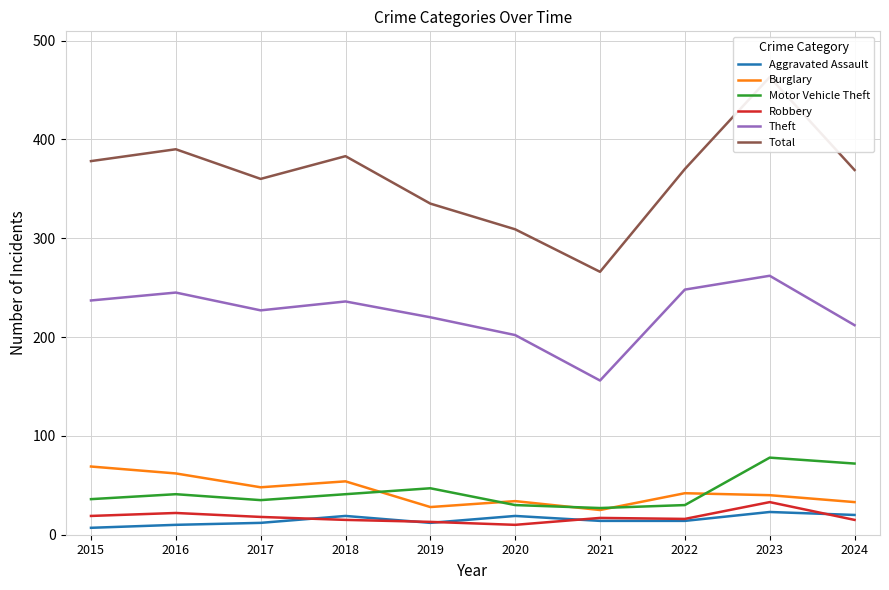

At which label is Burglary closest to 47?

2017